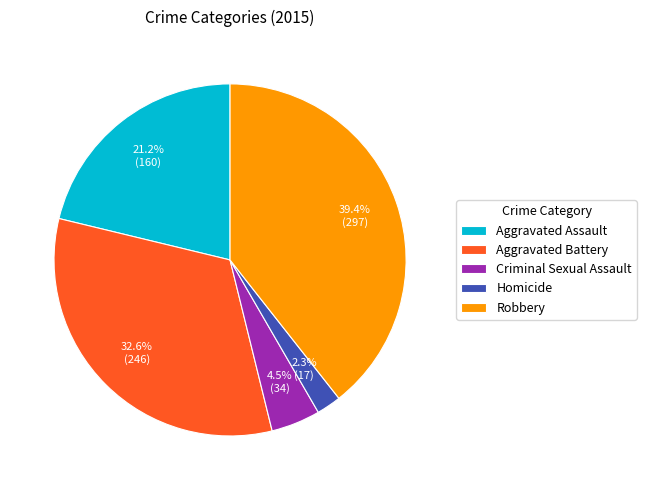

What is the largest slice in the pie chart?

Robbery